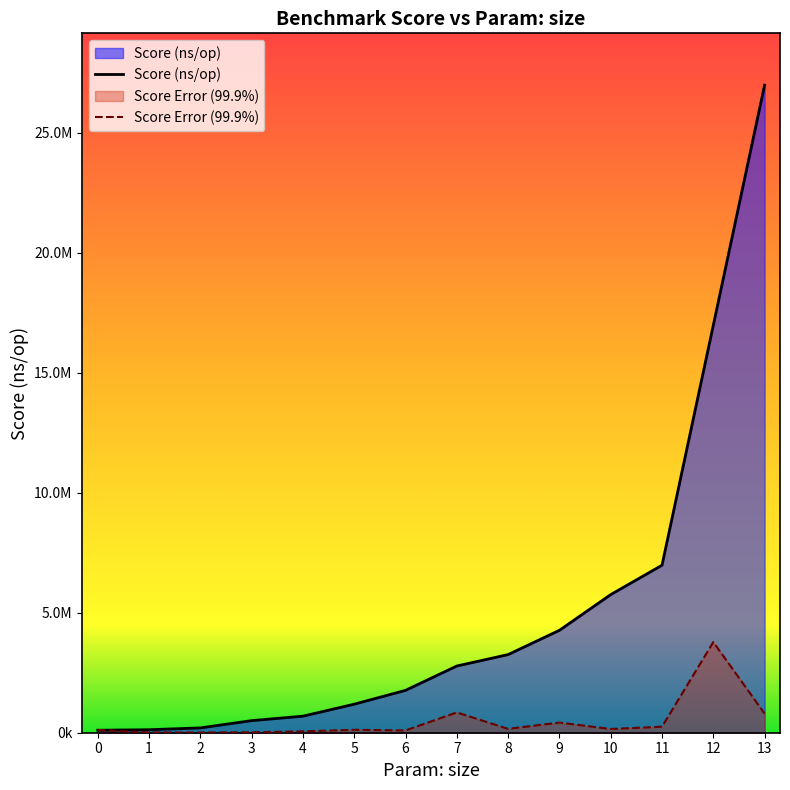

How many lines are shown in the chart?

2